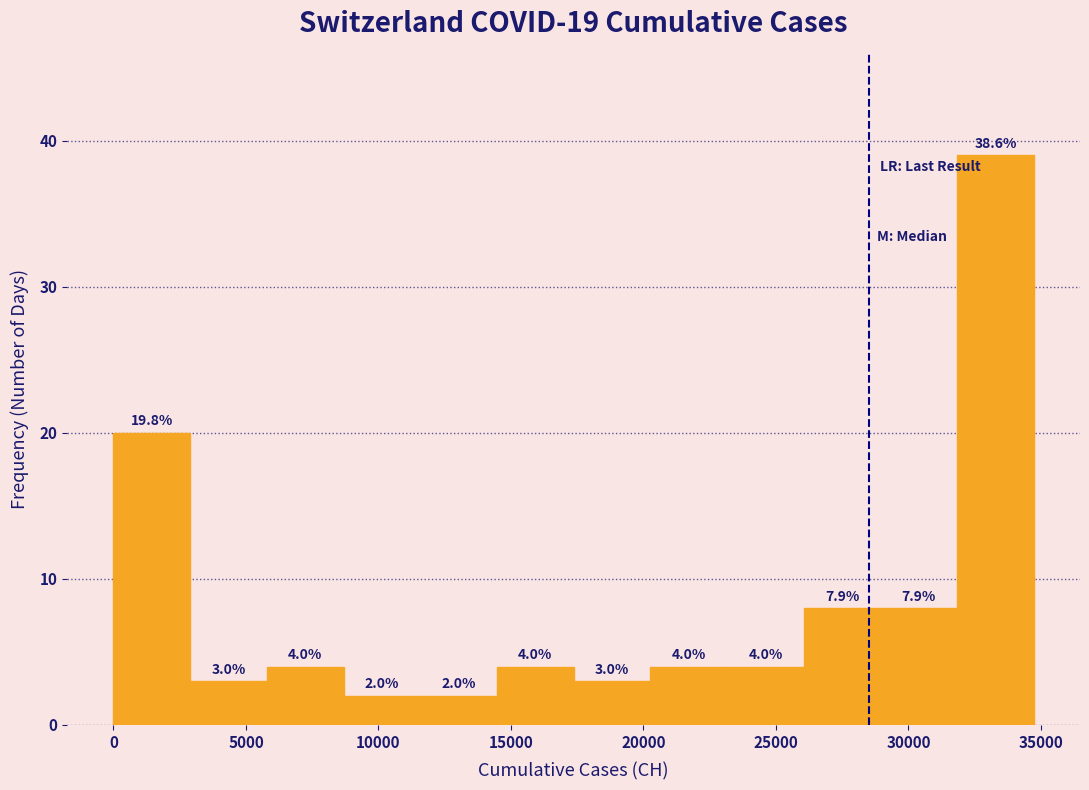

Which range on the x-axis has the tallest bar?

32000 to 34500